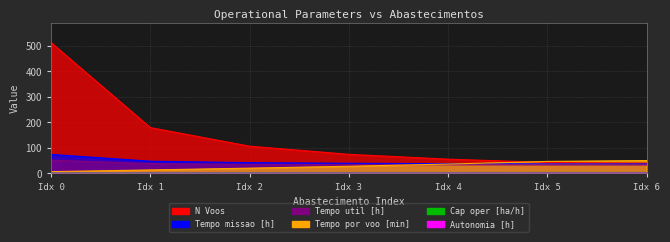

What is the difference between the Tempo por voo [min] values at Idx 4 and Idx 0?

29.7